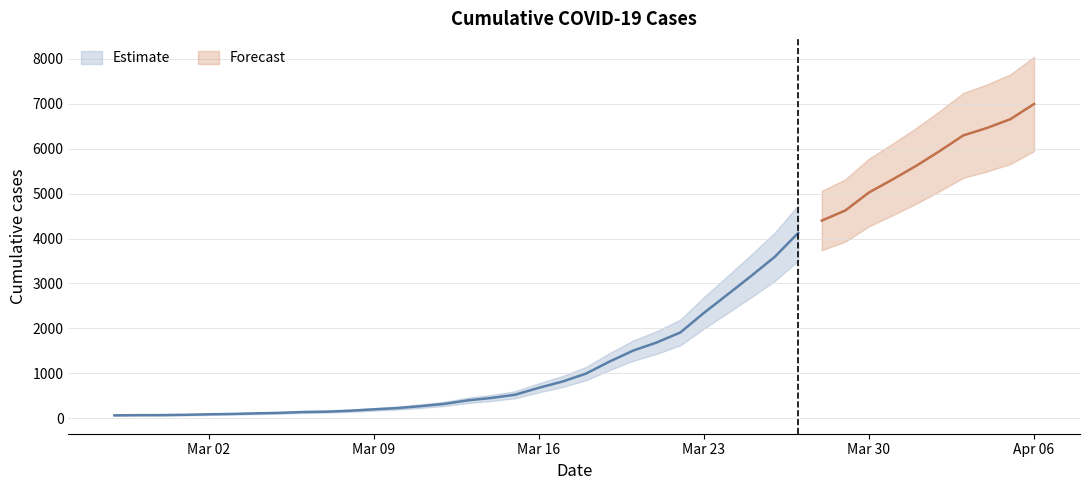

Where is the data nearest to the value 3529?

2020-03-26